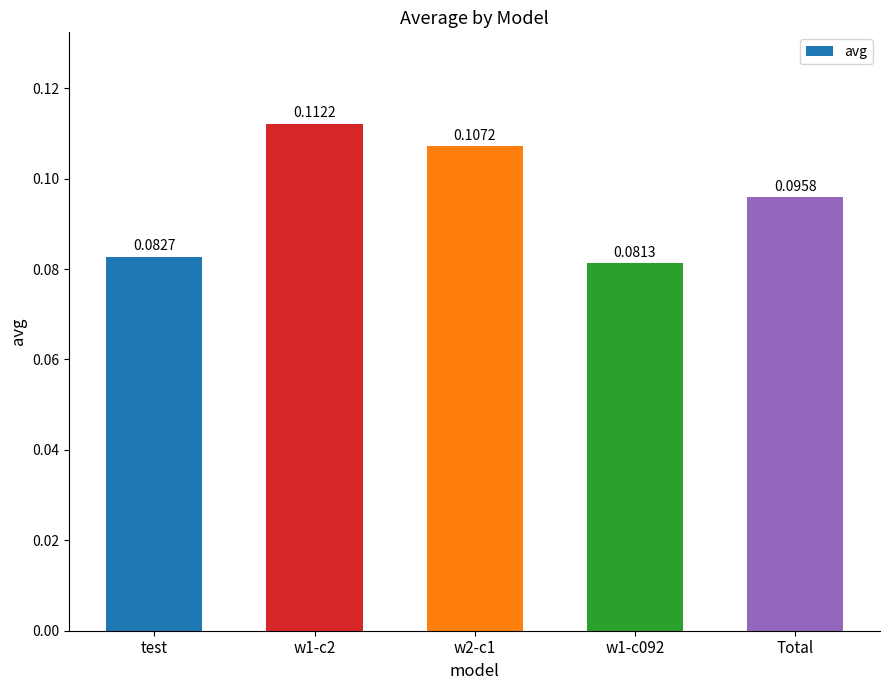

Which has a higher value, w2-c1 or w1-c2?

w1-c2